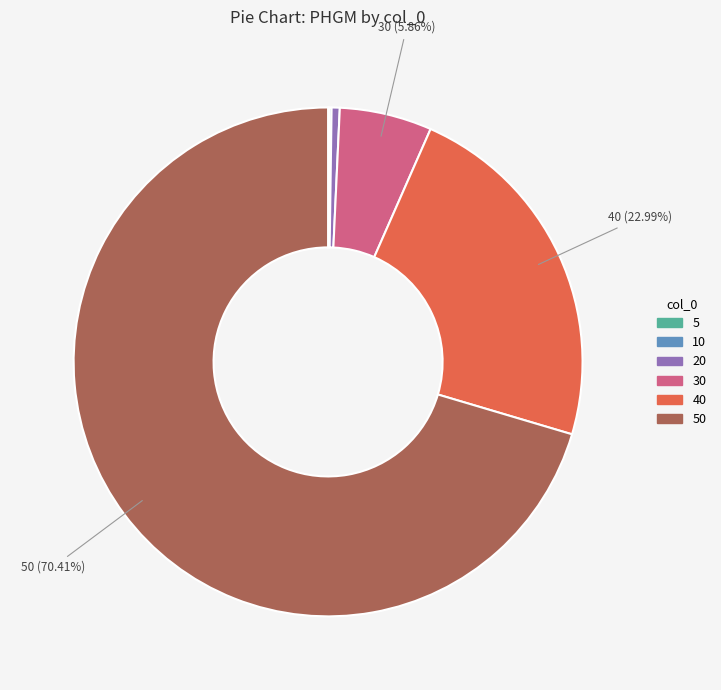

Is there any slice that represents more than half of the pie?

Yes